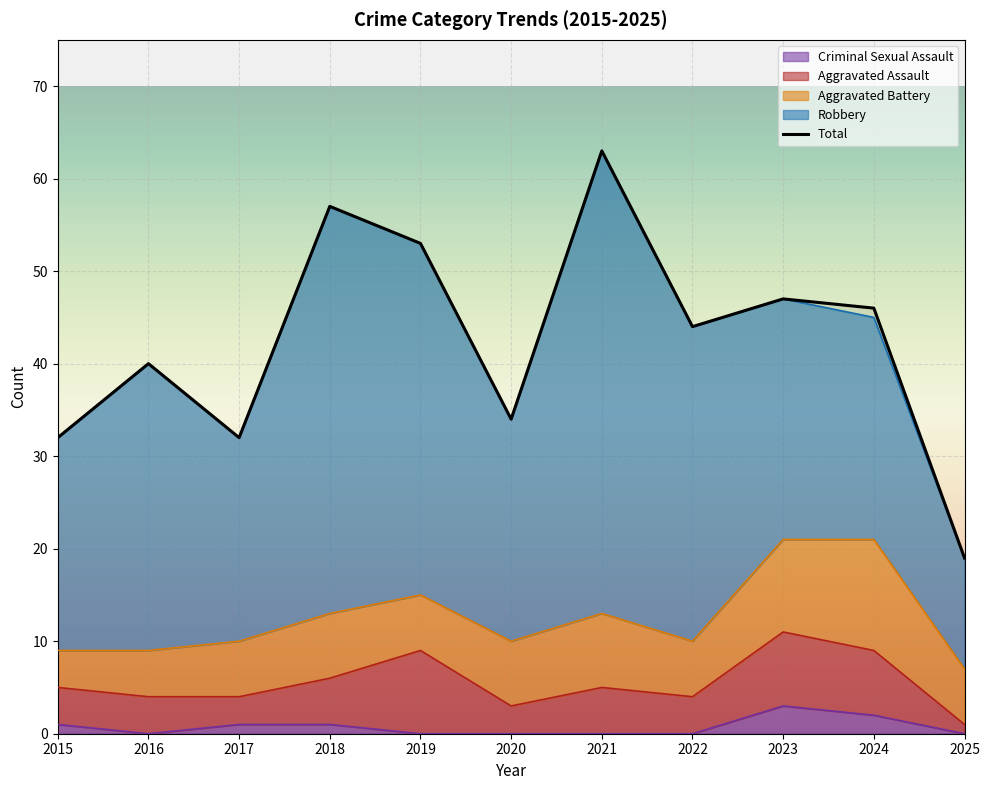

What is the value of the Total point at the 11th from the left?

19